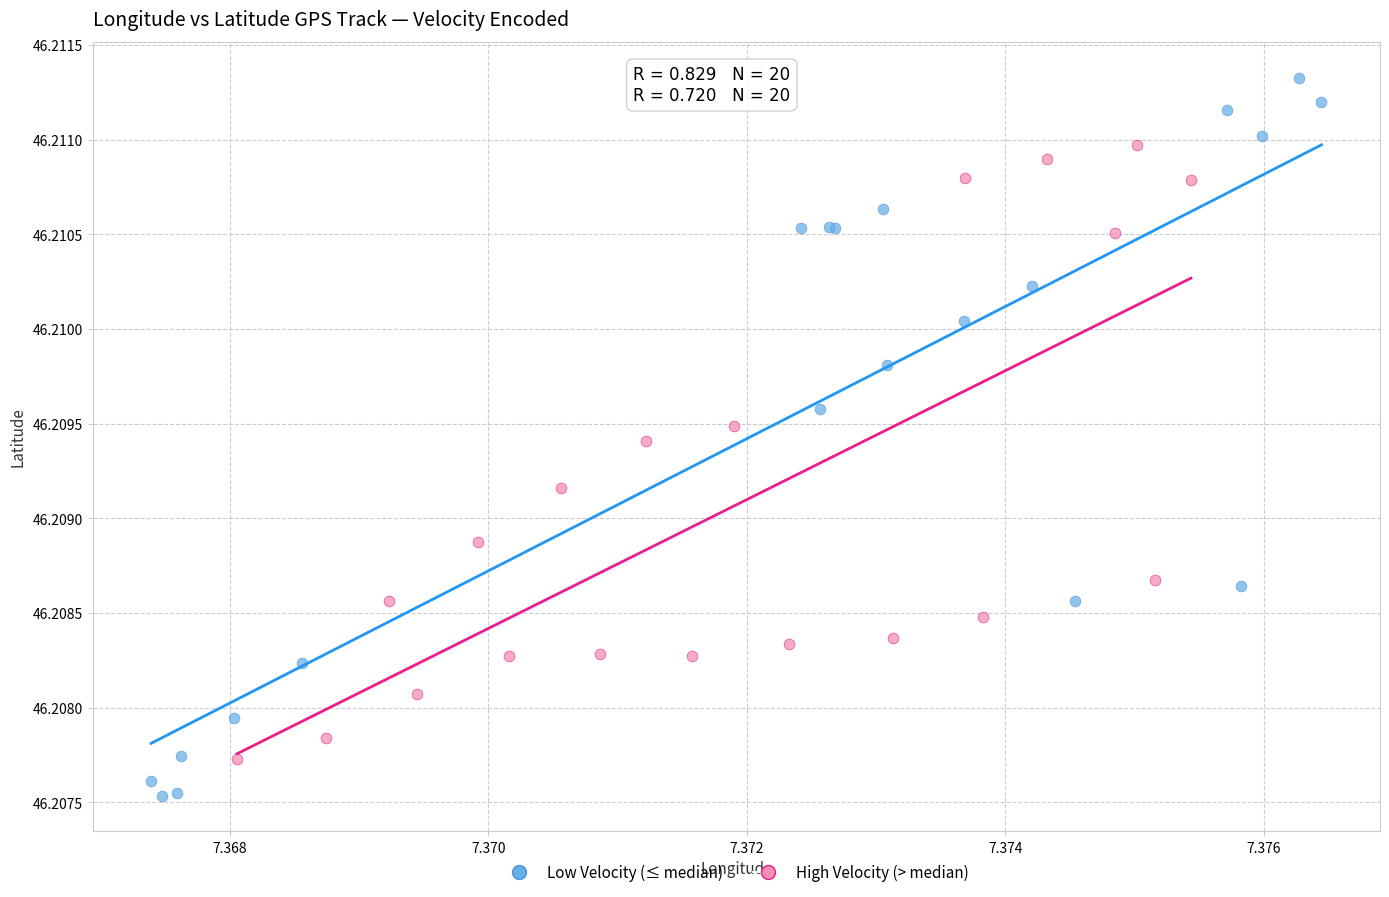

Which series reaches the maximum Y coordinate?

Low Velocity (≤ median)